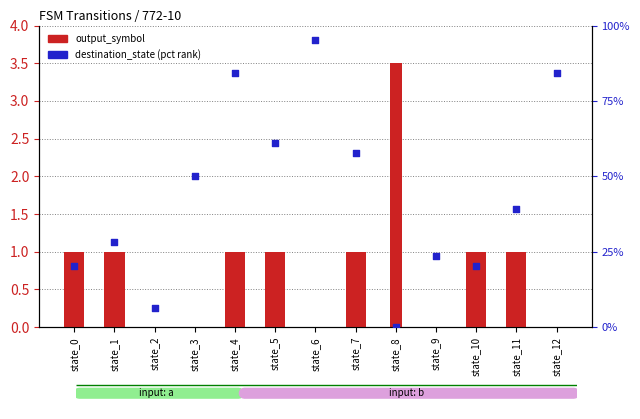

Approximately how many times larger is the value at state_5 compared to state_9?

2.6